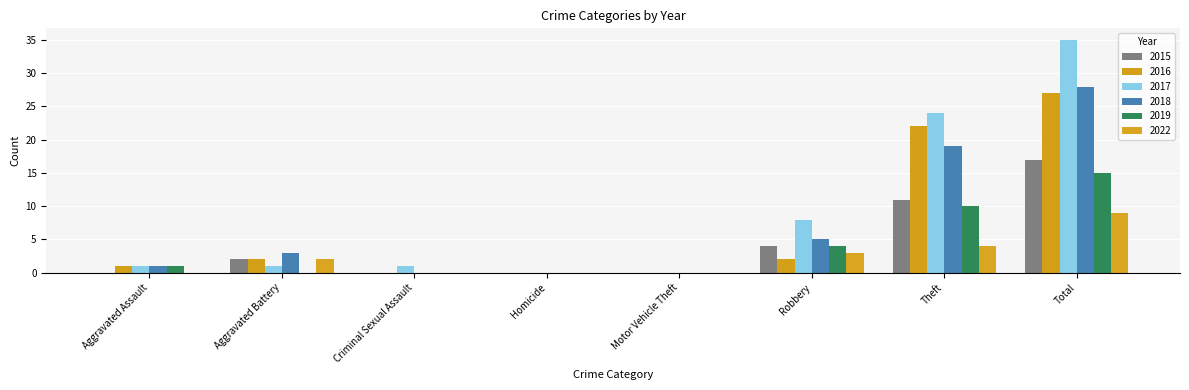

Which has a higher value, Aggravated Battery or Theft?

Theft